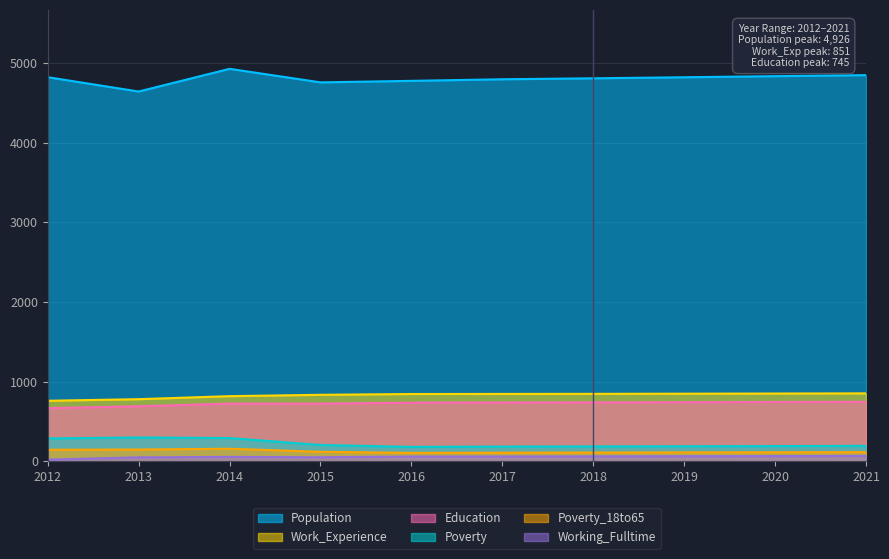

True or false: Poverty and Work_Experience cross at least once.

False